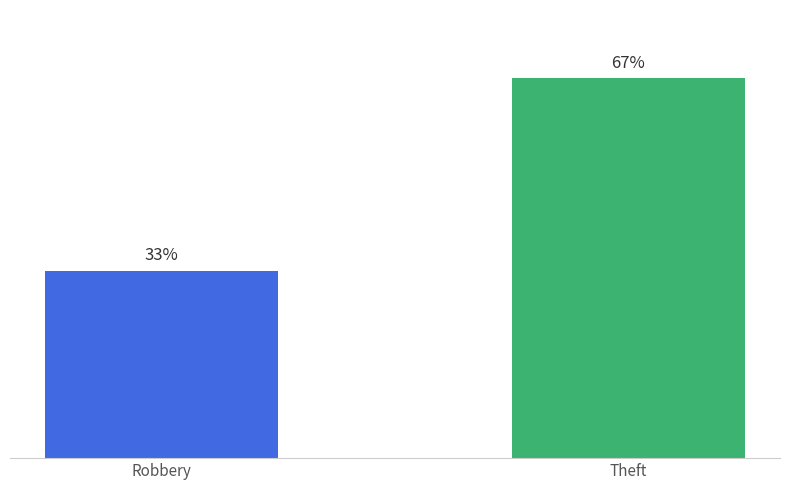

Which has a higher value, Robbery or Theft?

Theft